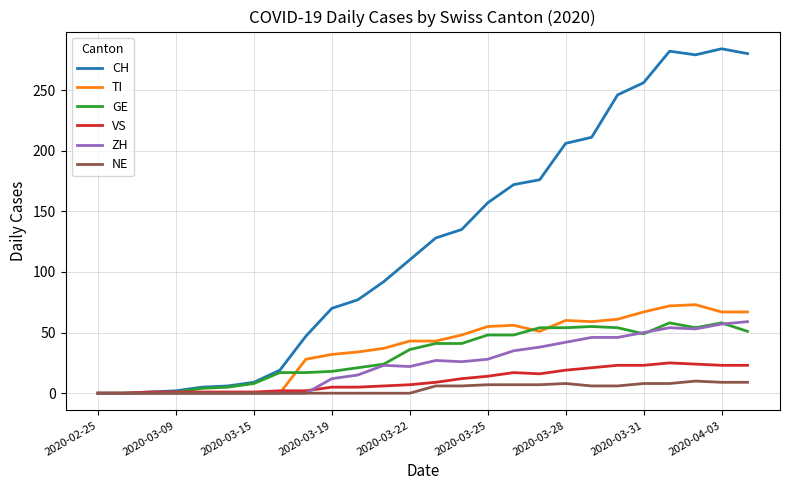

How many categories are shown in the chart?

26